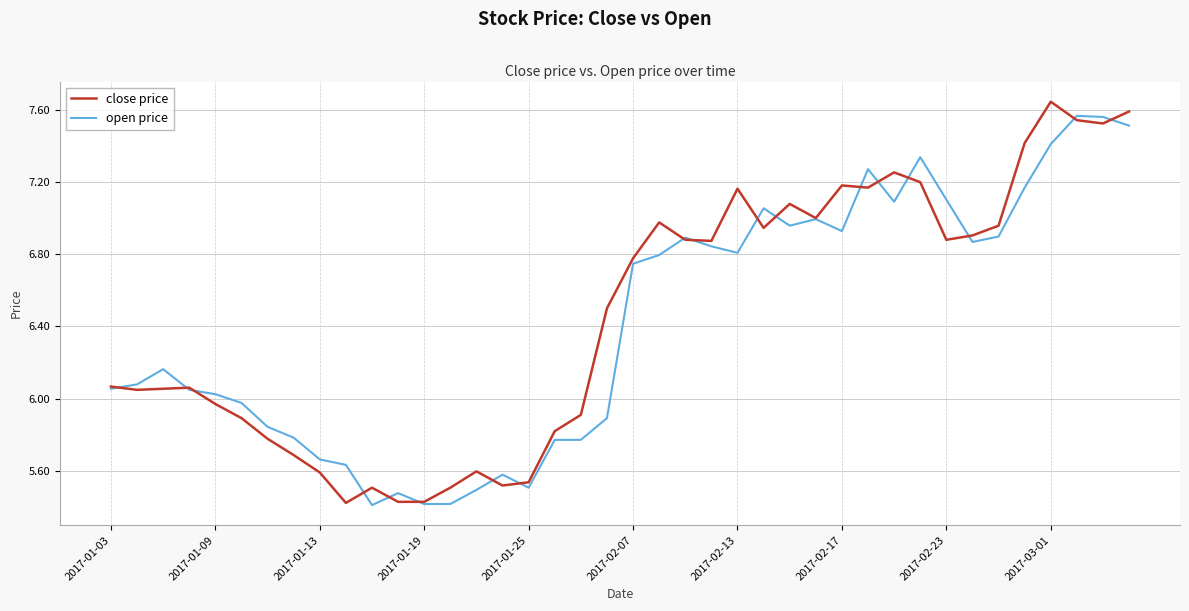

Which series has the largest range (max minus min)?

close price